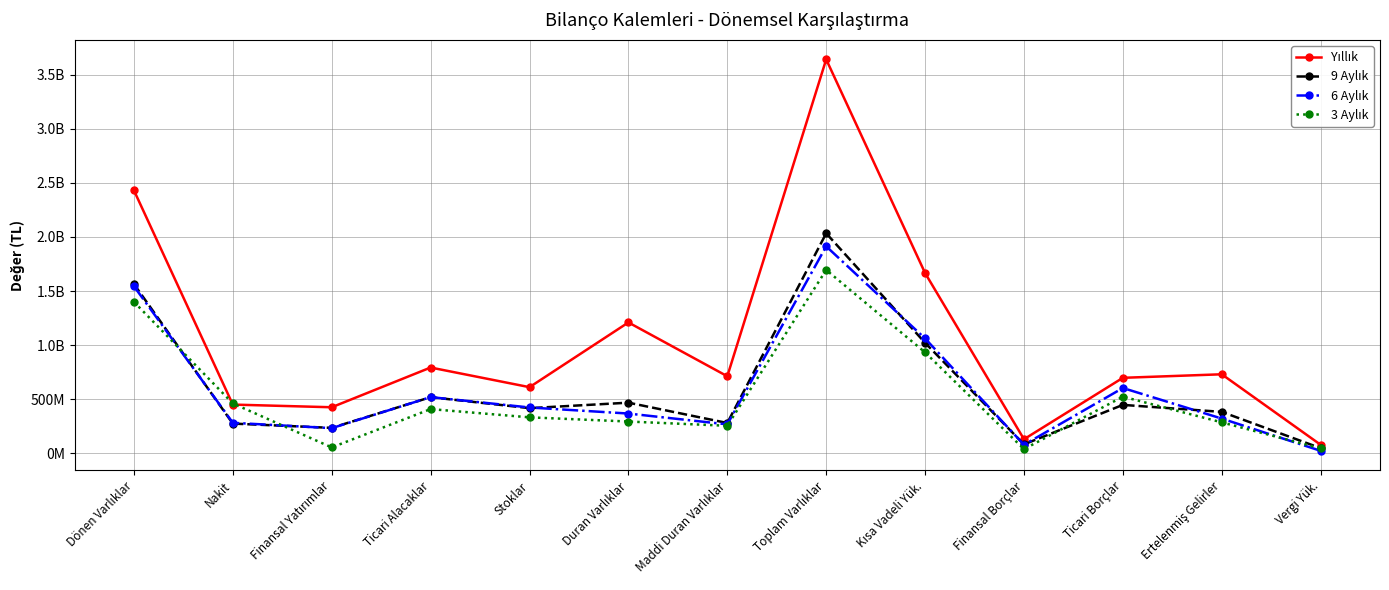

Does the chart have visible grid lines?

Yes